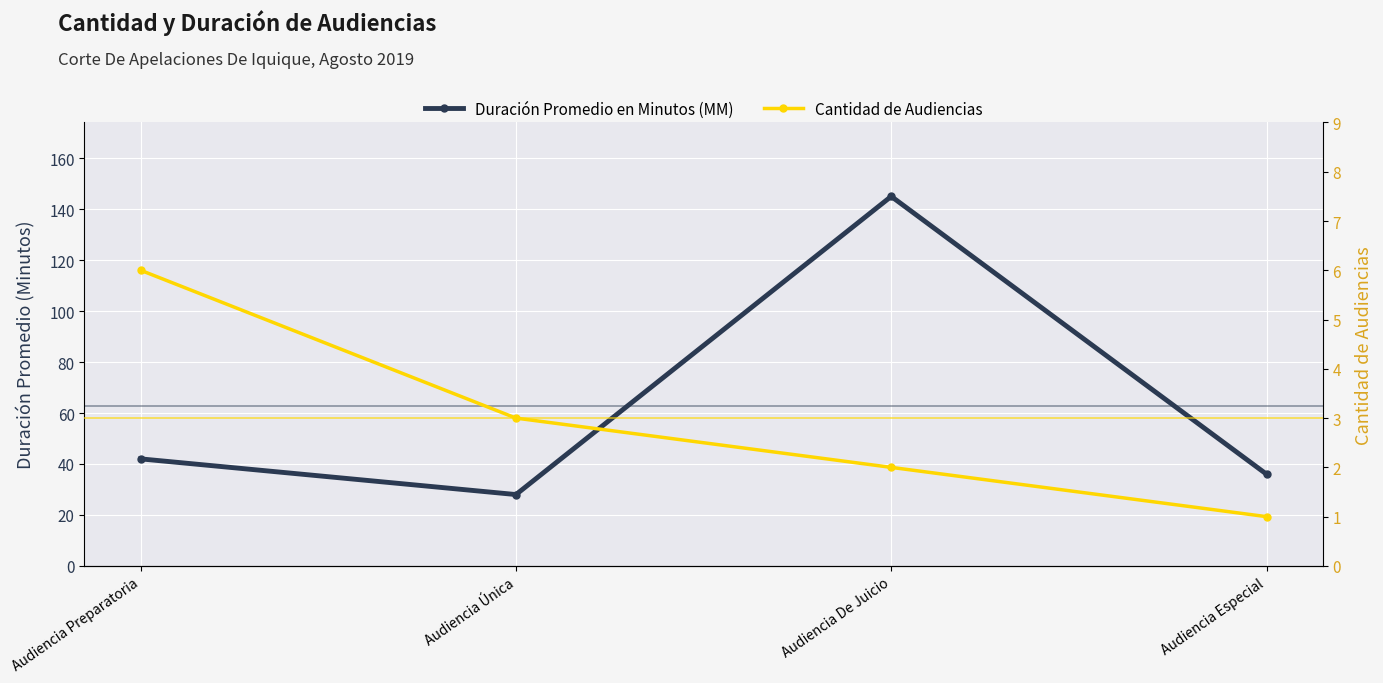

How many values in the Duración Promedio en Minutos (MM) series are below 42?

2